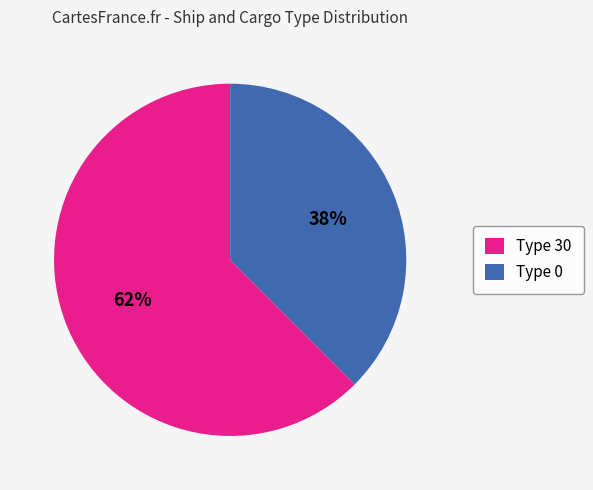

Count the number of slices in the pie.

2